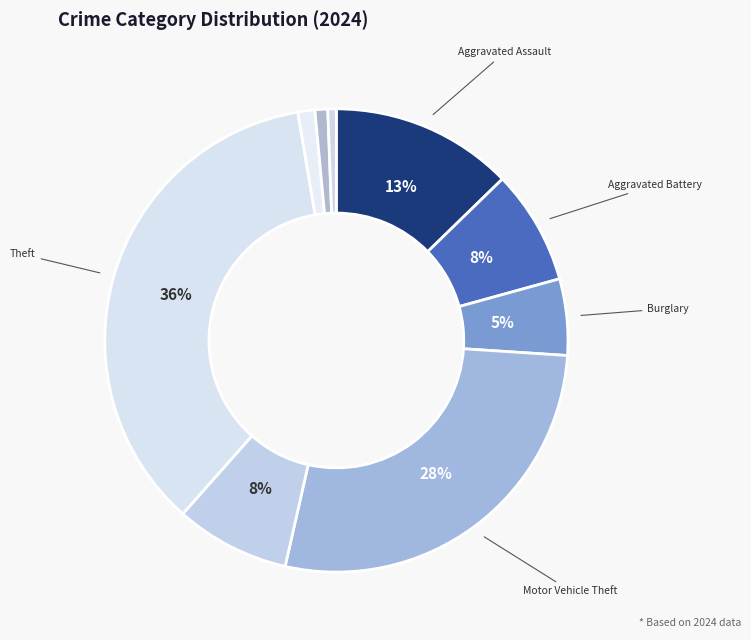

Rank the categories by value from highest to lowest.

Theft, Motor Vehicle Theft, Aggravated Assault, Aggravated Battery, Robbery, Burglary, Criminal Sexual Assault, Homicide, Arson